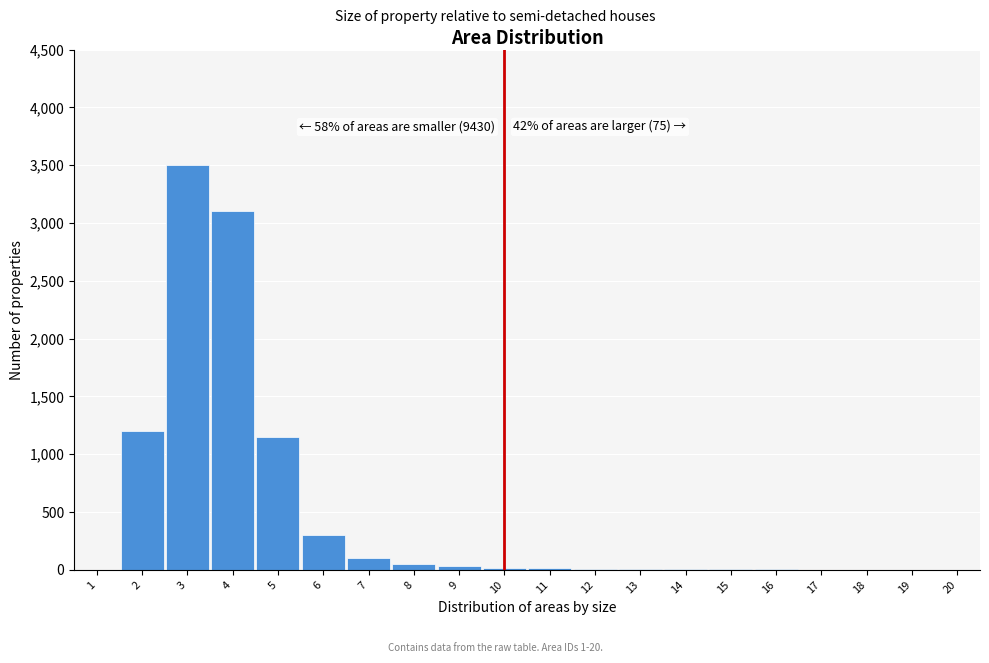

What is the maximum value shown in the chart?

3500